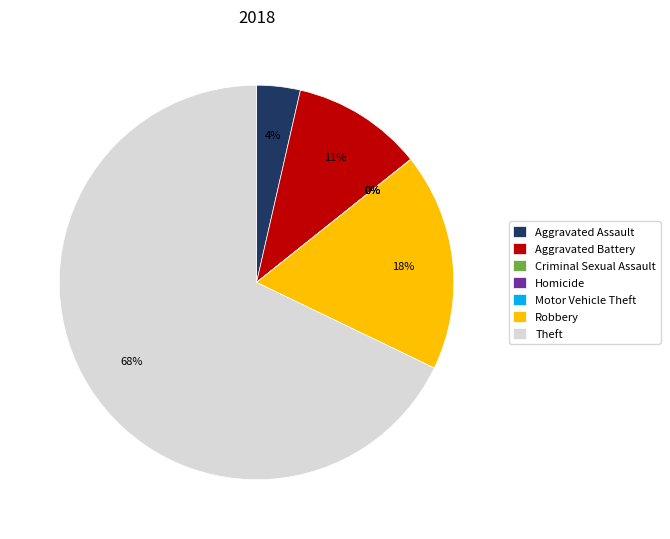

How many segments does this pie chart have?

7